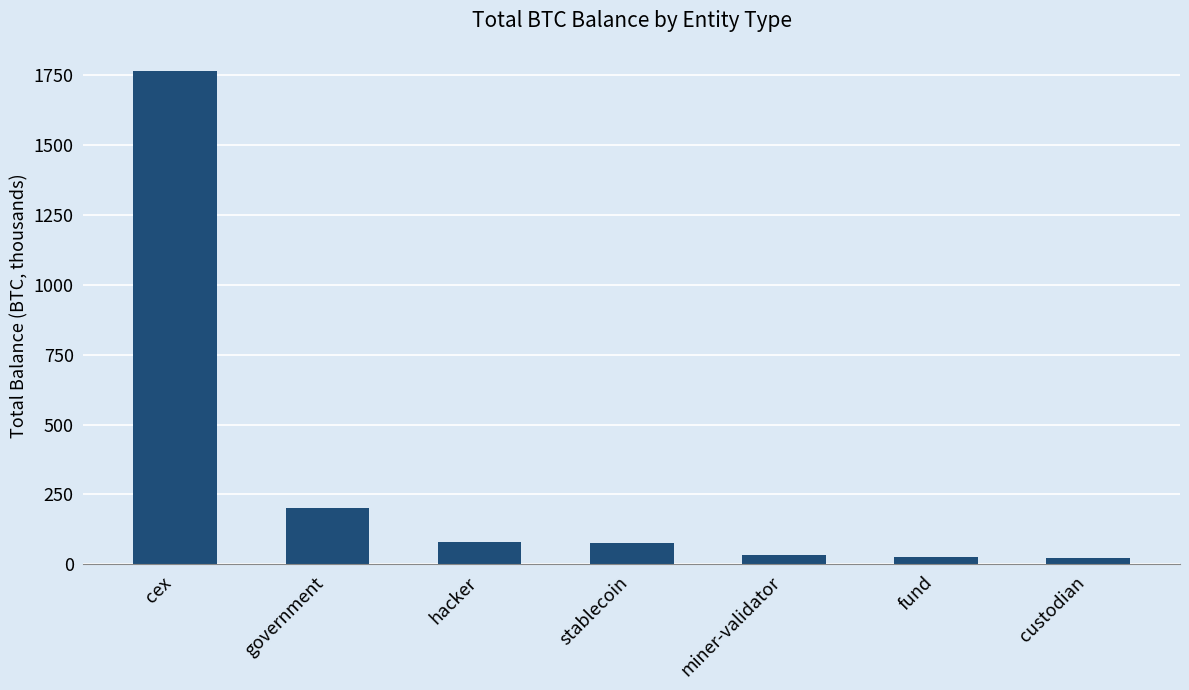

How many data points does each series have?

7